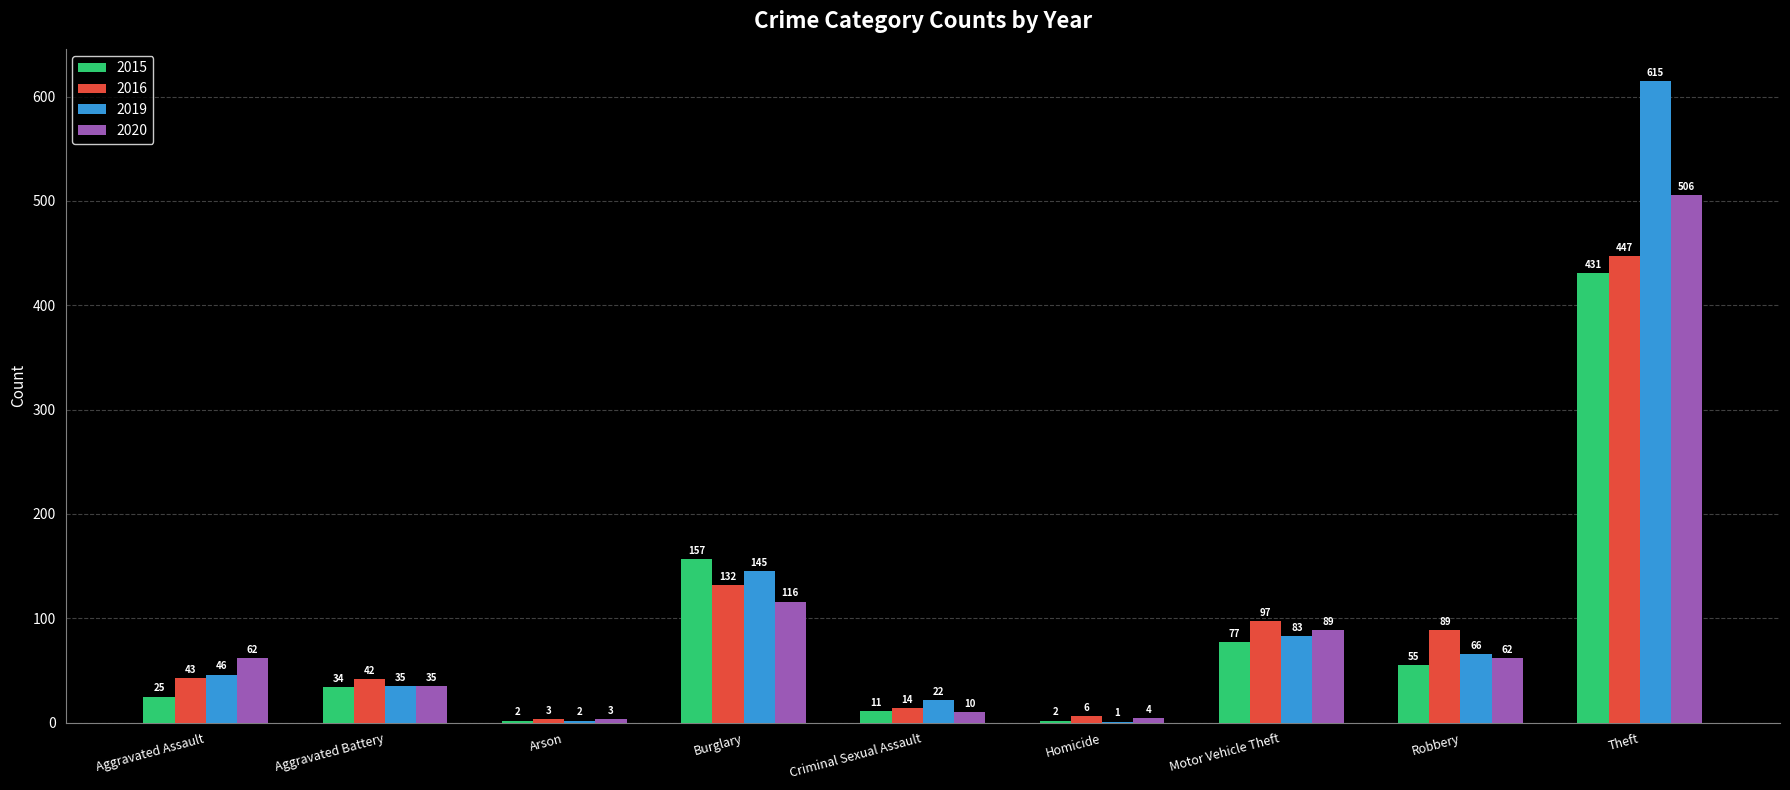

What are all the series names shown in the legend?

2015, 2016, 2019, 2020